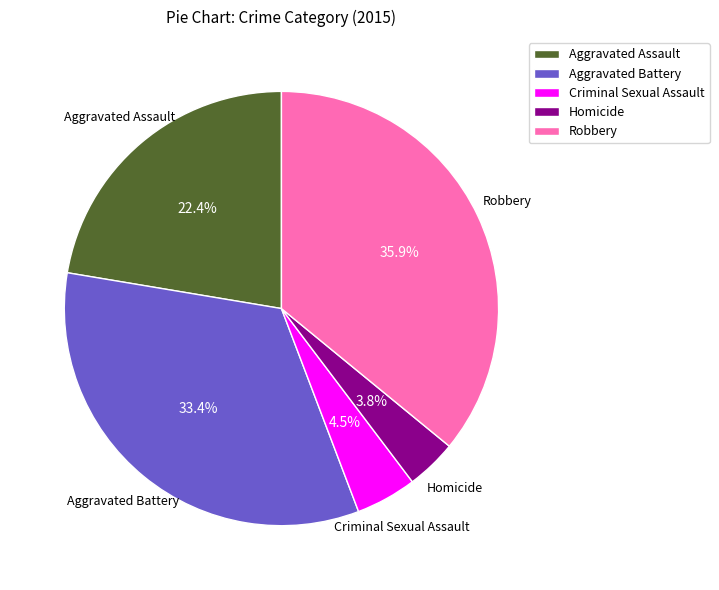

To the nearest percent, what portion does Homicide represent?

4%